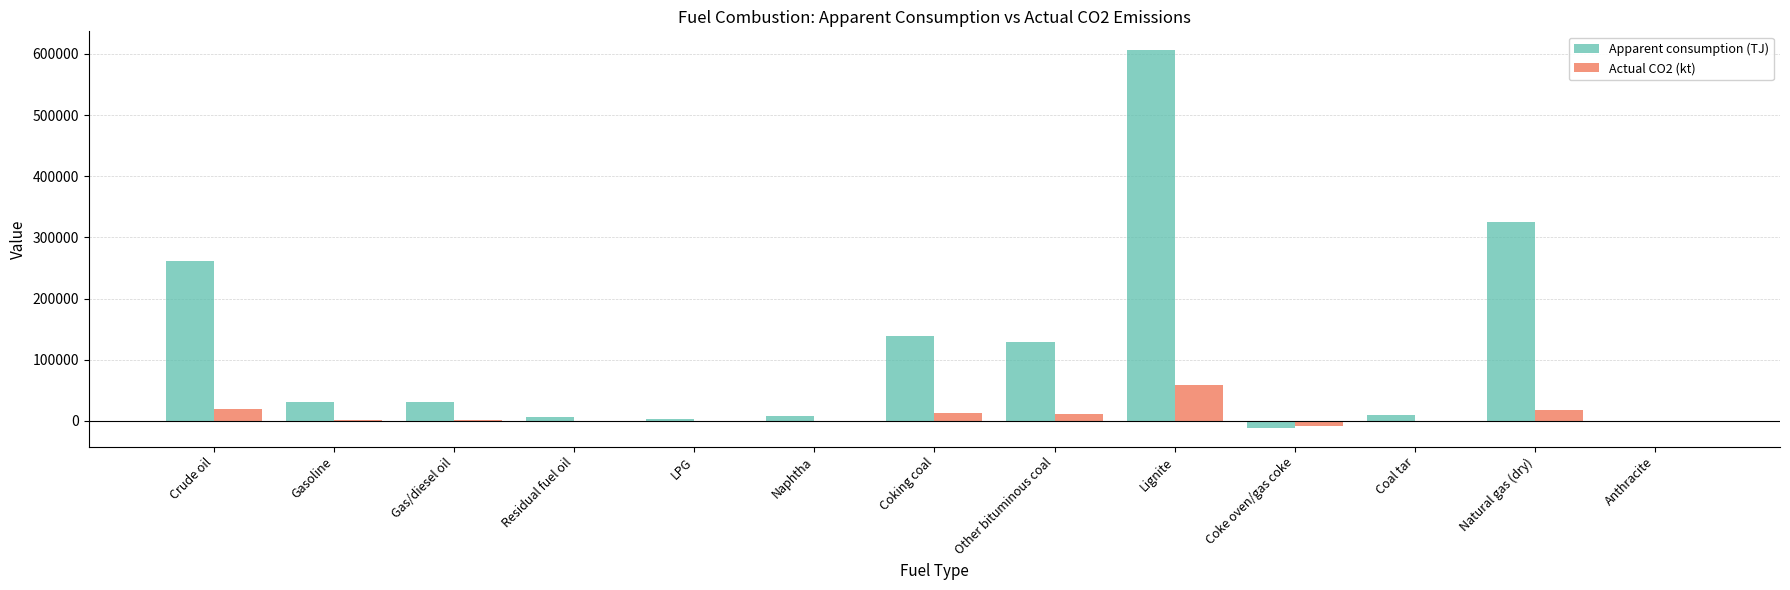

Where is Apparent consumption (TJ) nearest to the value 297512?

Natural gas (dry)